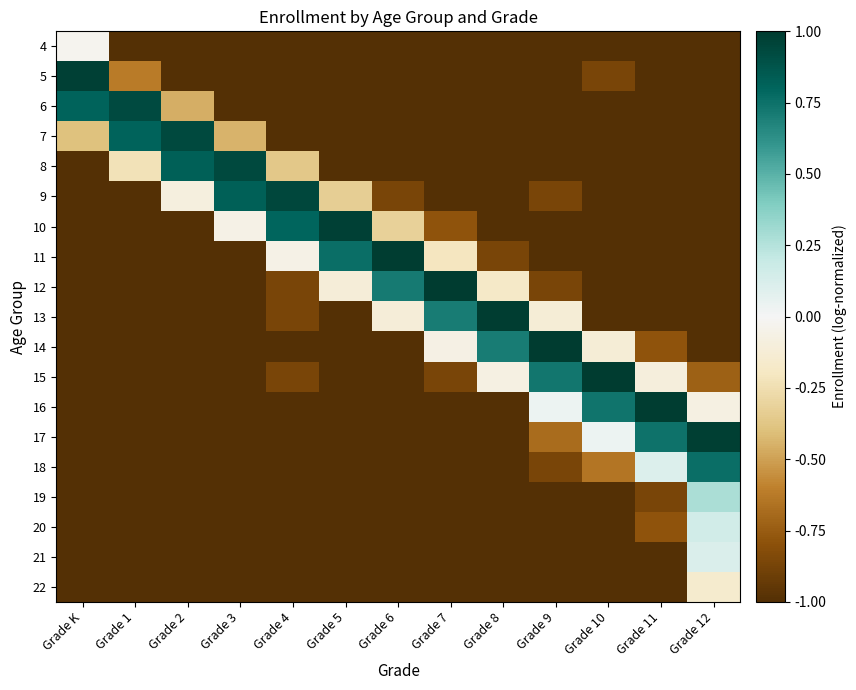

Which has a higher value, Grade 2 or Grade 12?

Grade 2